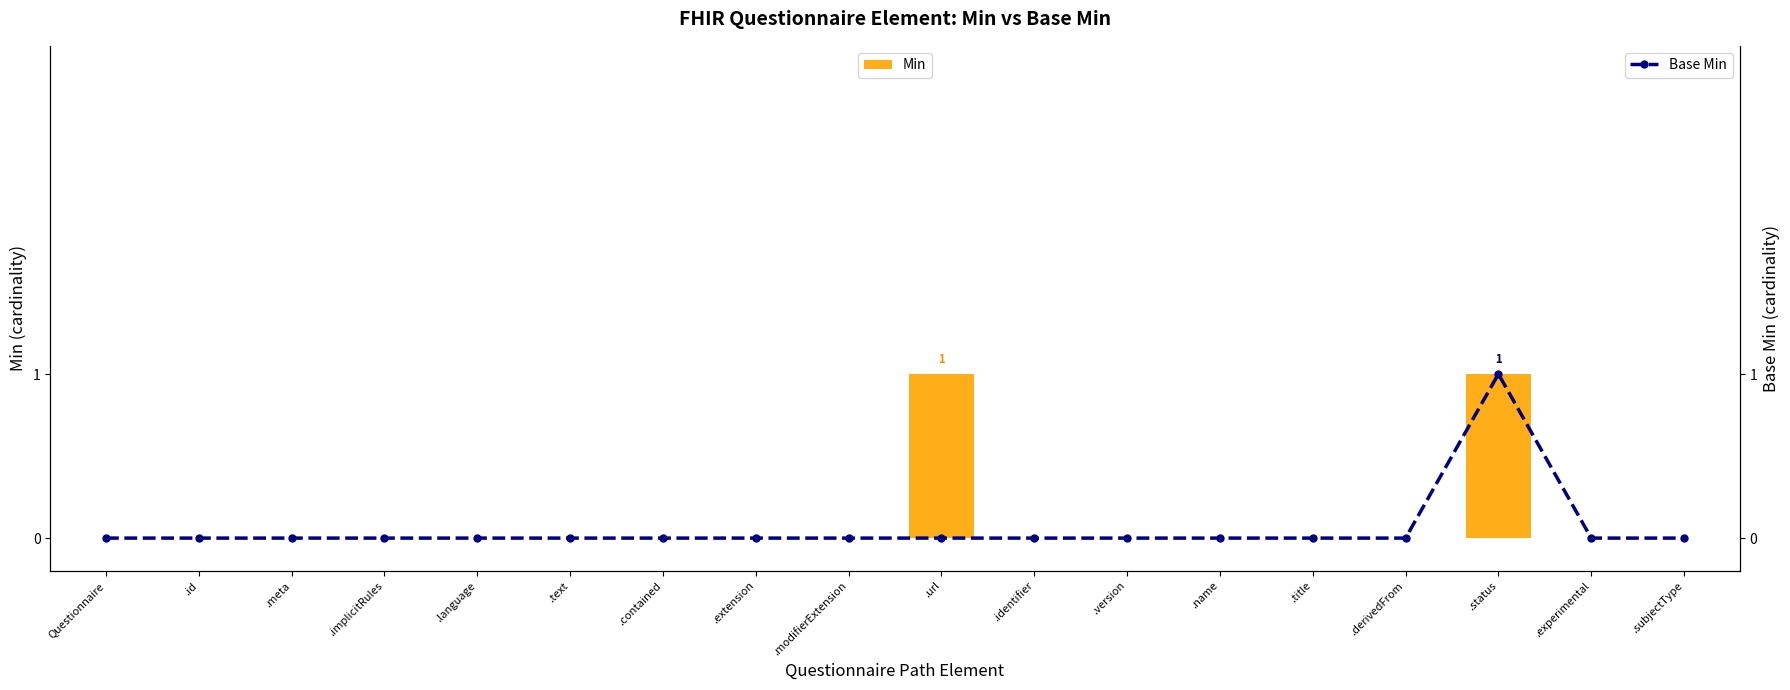

Read the Base Min value at .status.

1